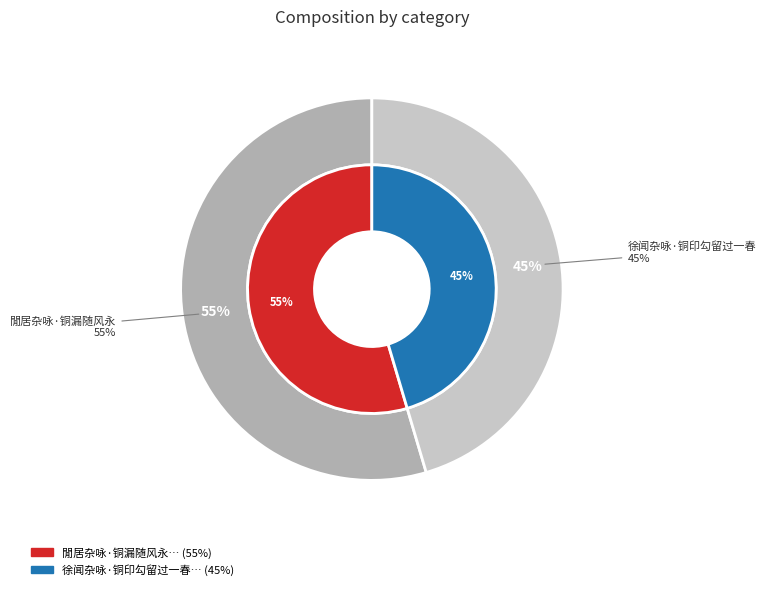

To the nearest percent, what percentage of the pie is 徐闻杂咏·铜印勾留过一春?

45%